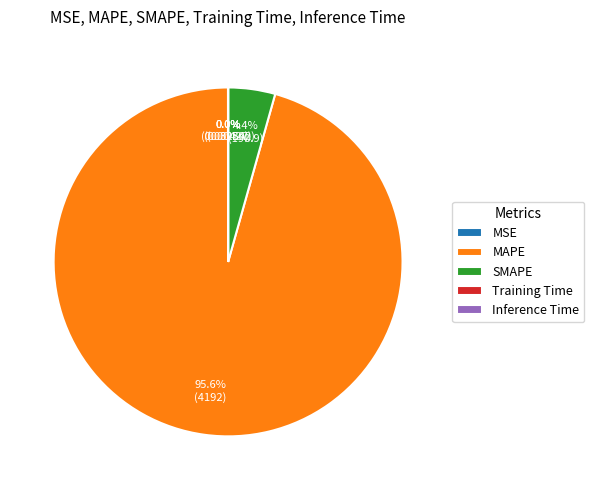

Is it true that SMAPE is 4% of the pie?

True